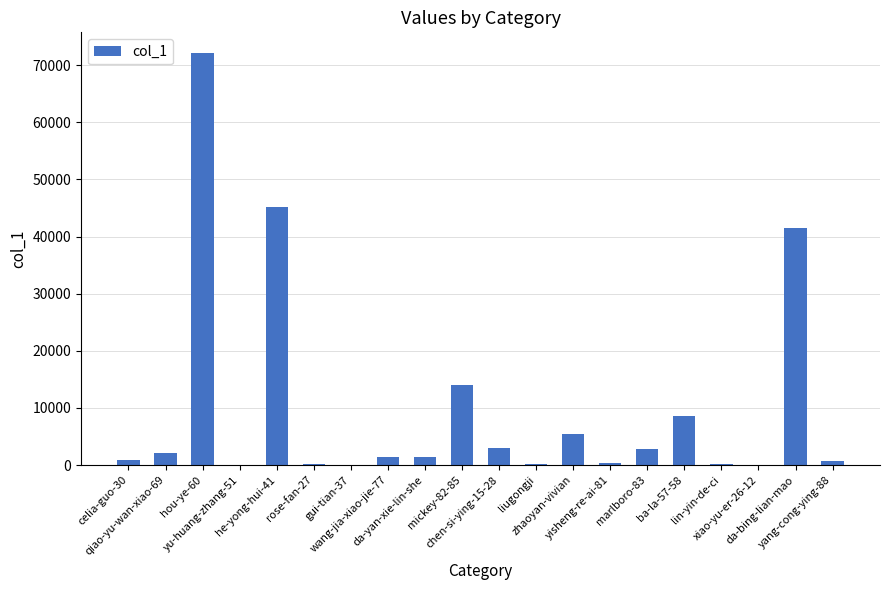

What is the sum of all values?

199968